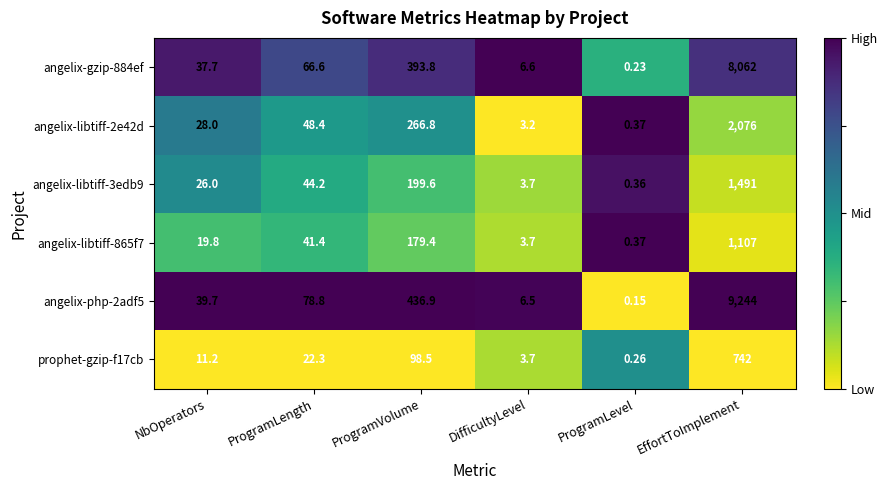

Is the value of angelix-libtiff-865f7 at ProgramVolume greater than the value of angelix-libtiff-3edb9 at EffortToImplement?

No